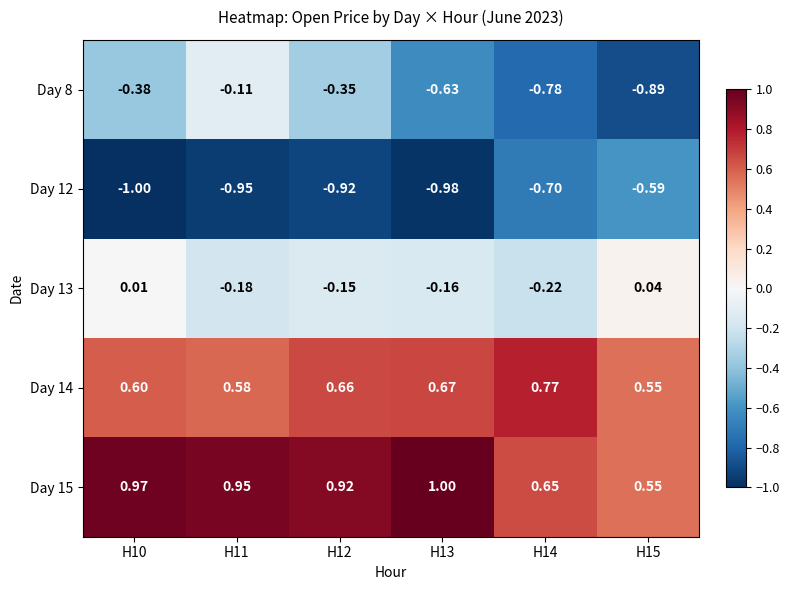

How many data points does each series have?

6